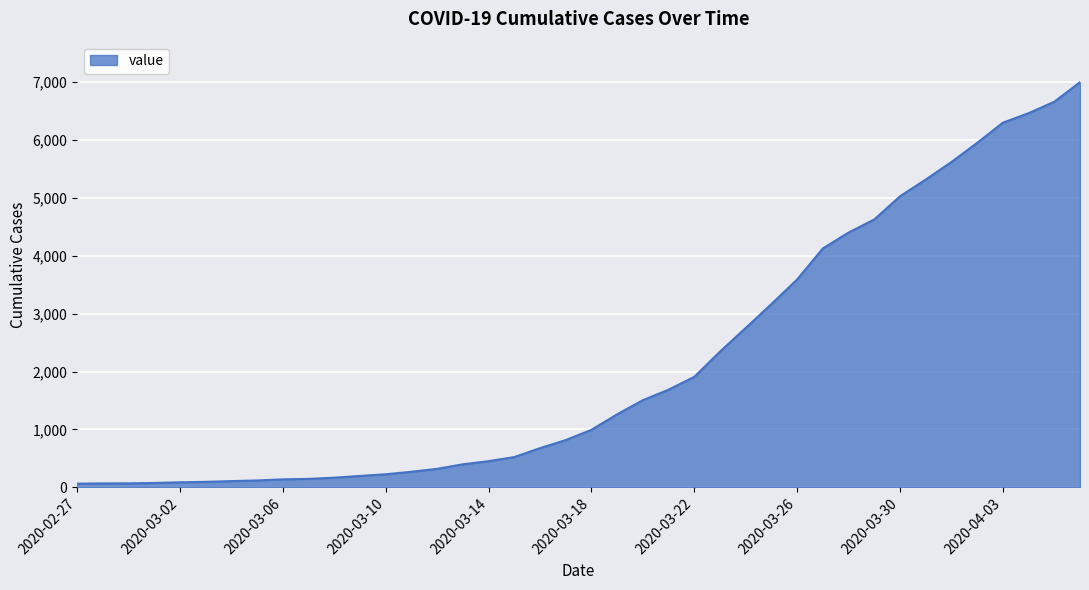

What is the difference between the maximum and minimum values?

6931